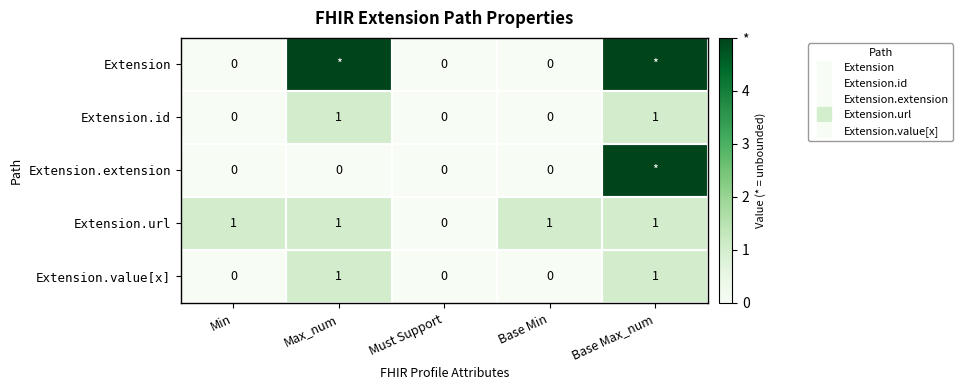

What is the greatest value displayed?

5